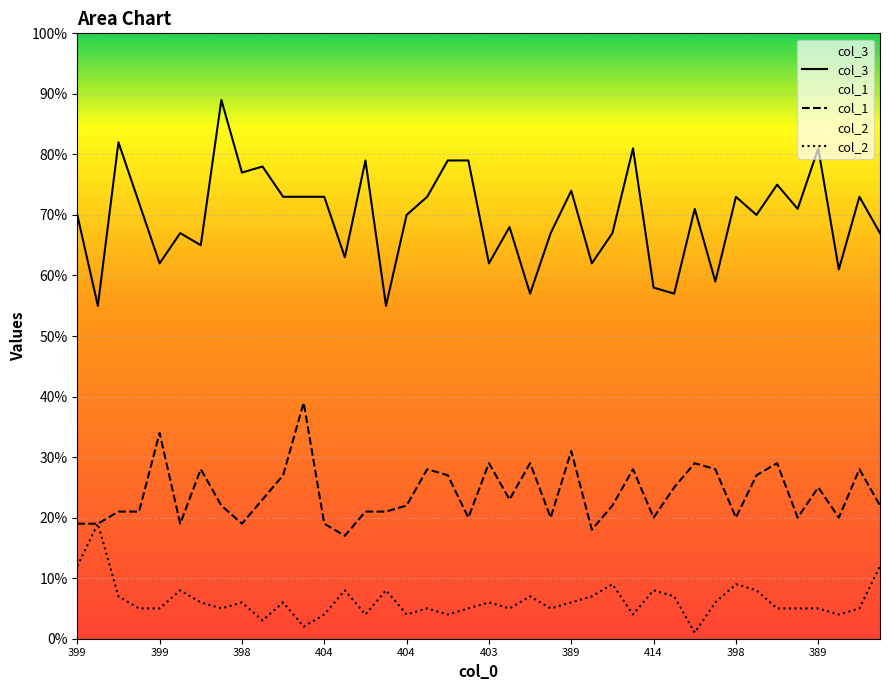

How many series are shown in this chart?

3